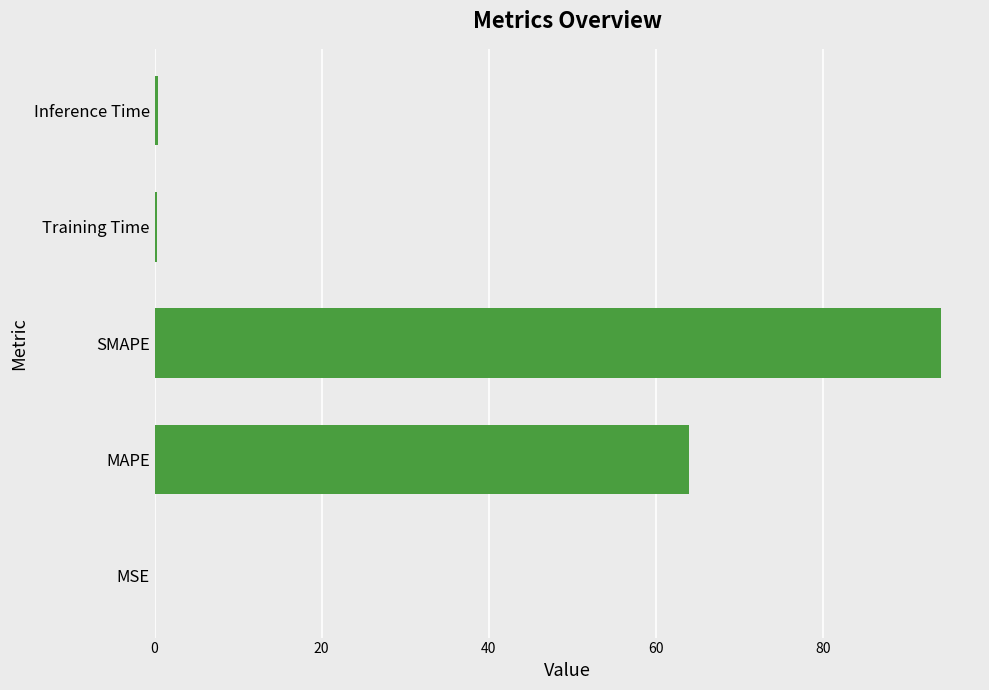

What is the maximum value shown in the chart?

94.1